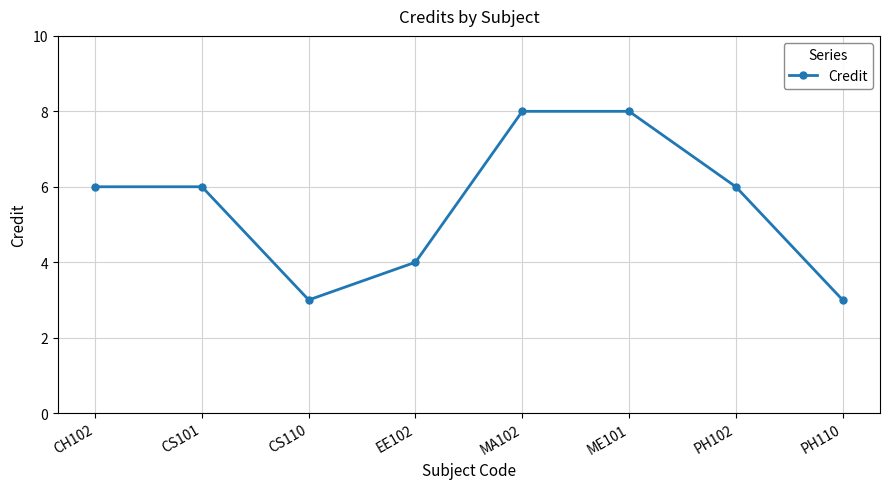

How many data points does each series have?

8